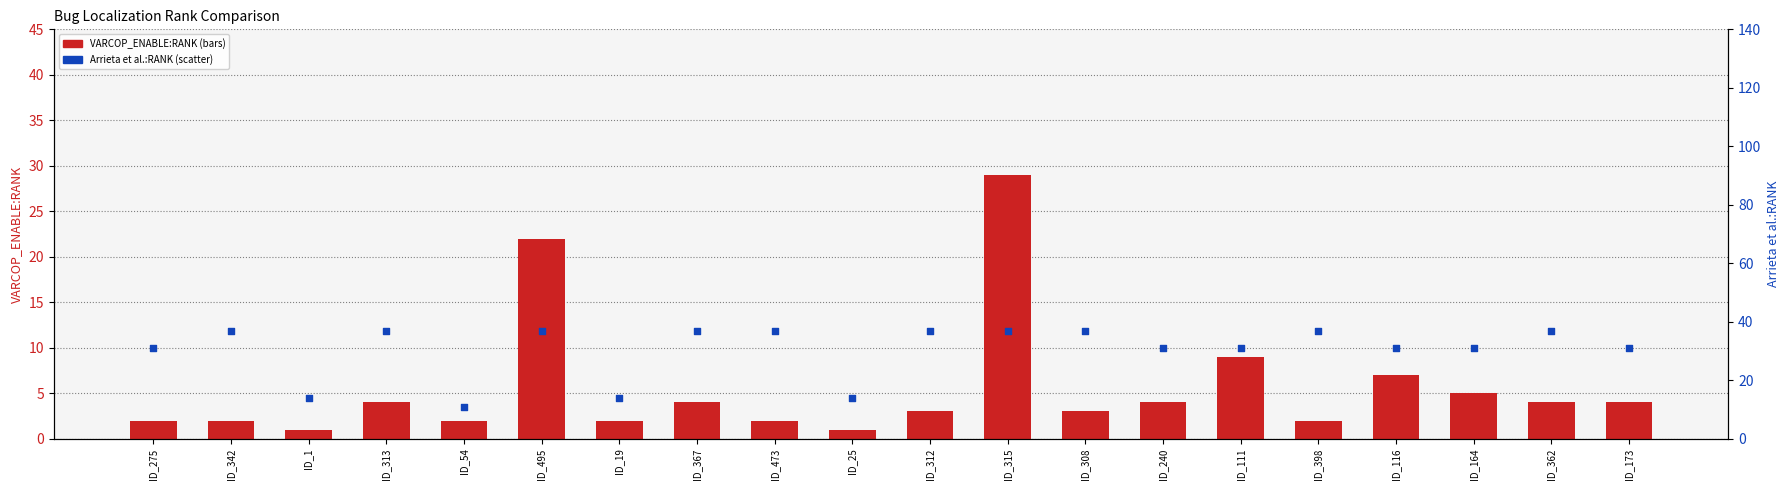

At how many categories does at least one series exceed 30?

16